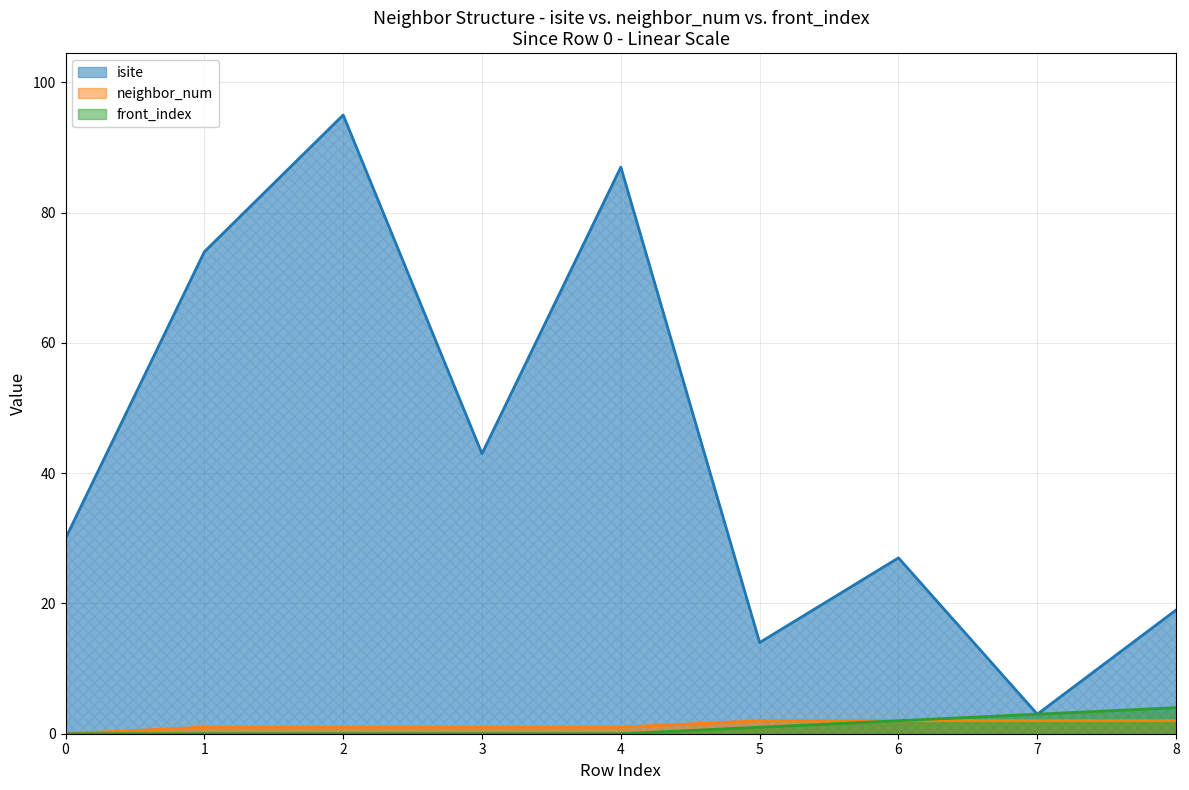

How many categories are shown in the chart?

9